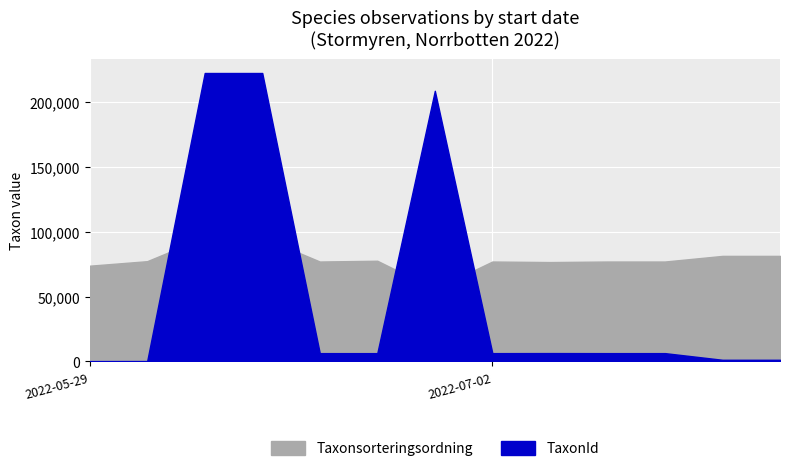

What is the difference between the highest and lowest values at 2022-05-29?

73379